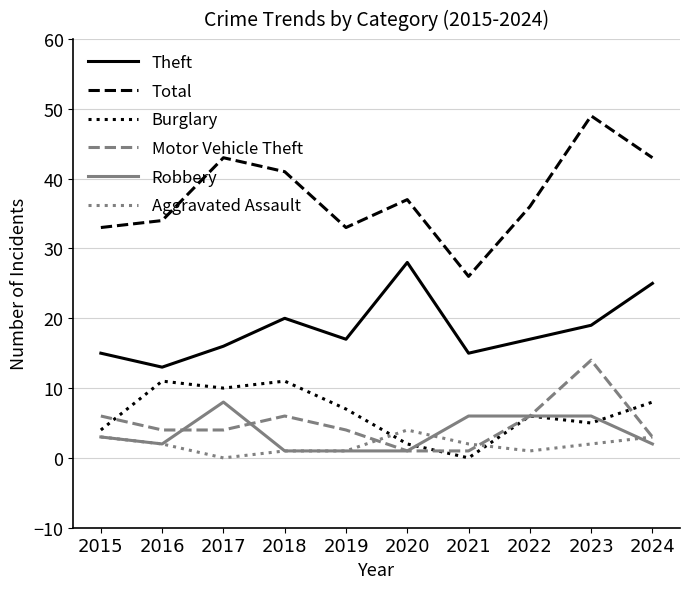

What is the difference between the highest and lowest values at 2023?

47